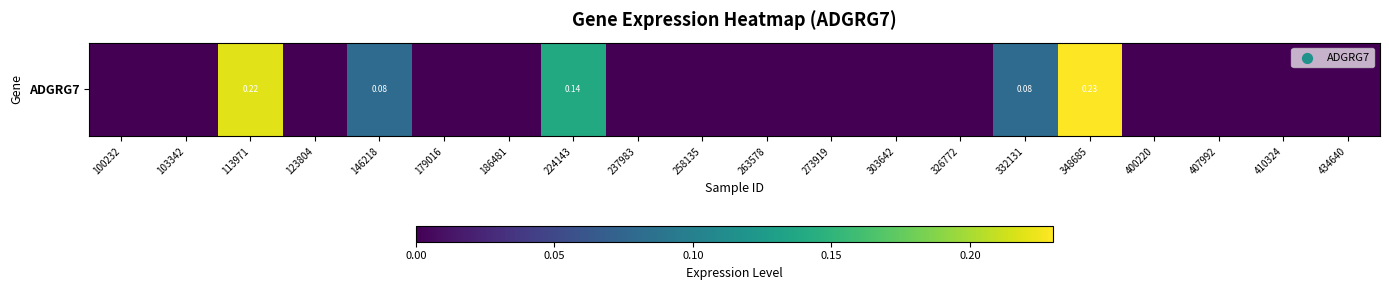

The chart shows a value of 0.0 at 273919. True or false?

True